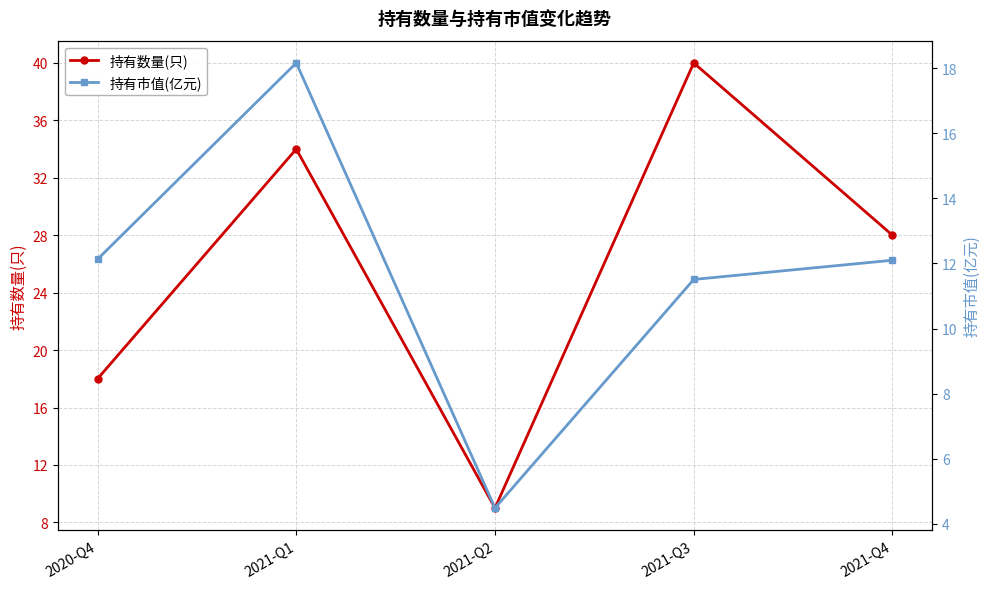

Is it true that 持有市值(亿元) equals 12.1 at 2021-Q4?

True